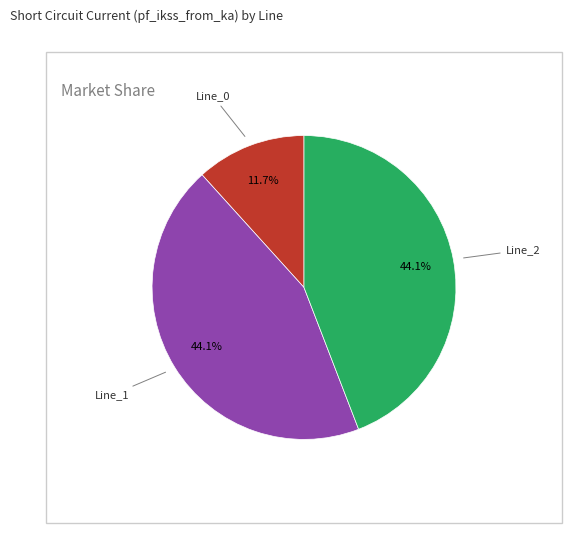

Is there a majority slice in this chart?

No